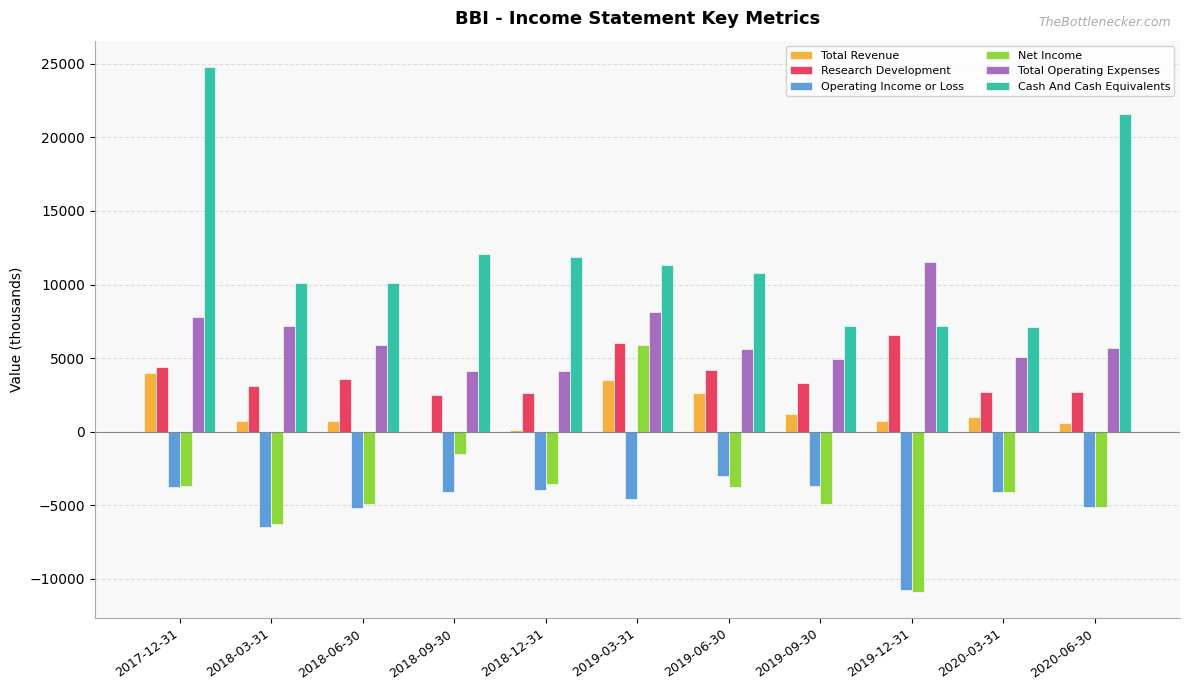

What is the total value across all series at 2018-09-30?

13100